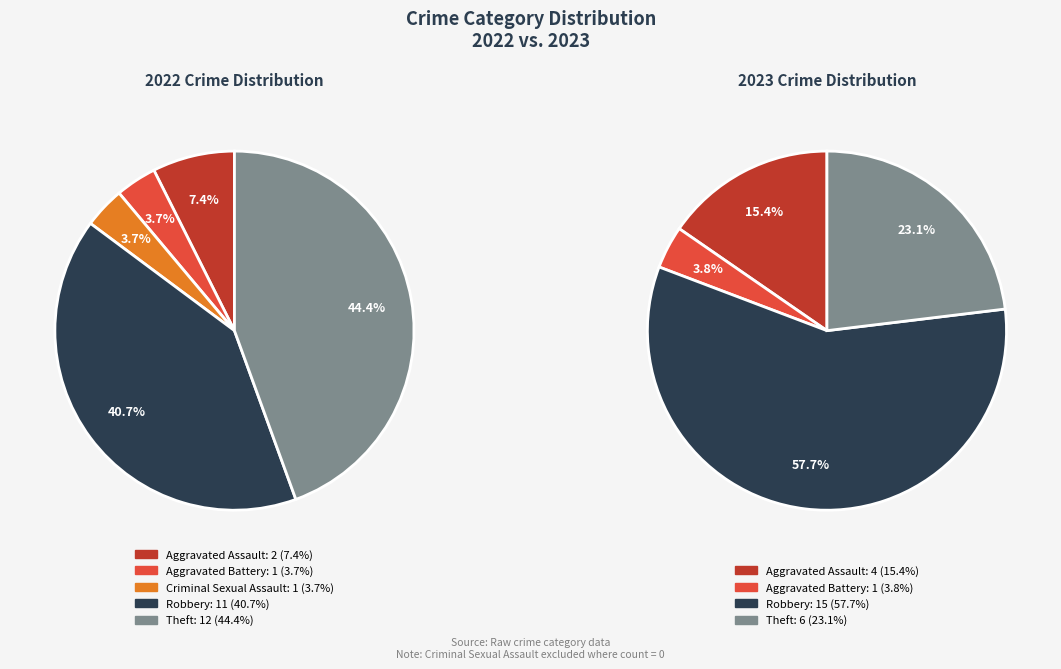

What percentage is NOT represented by 2?

100.0%